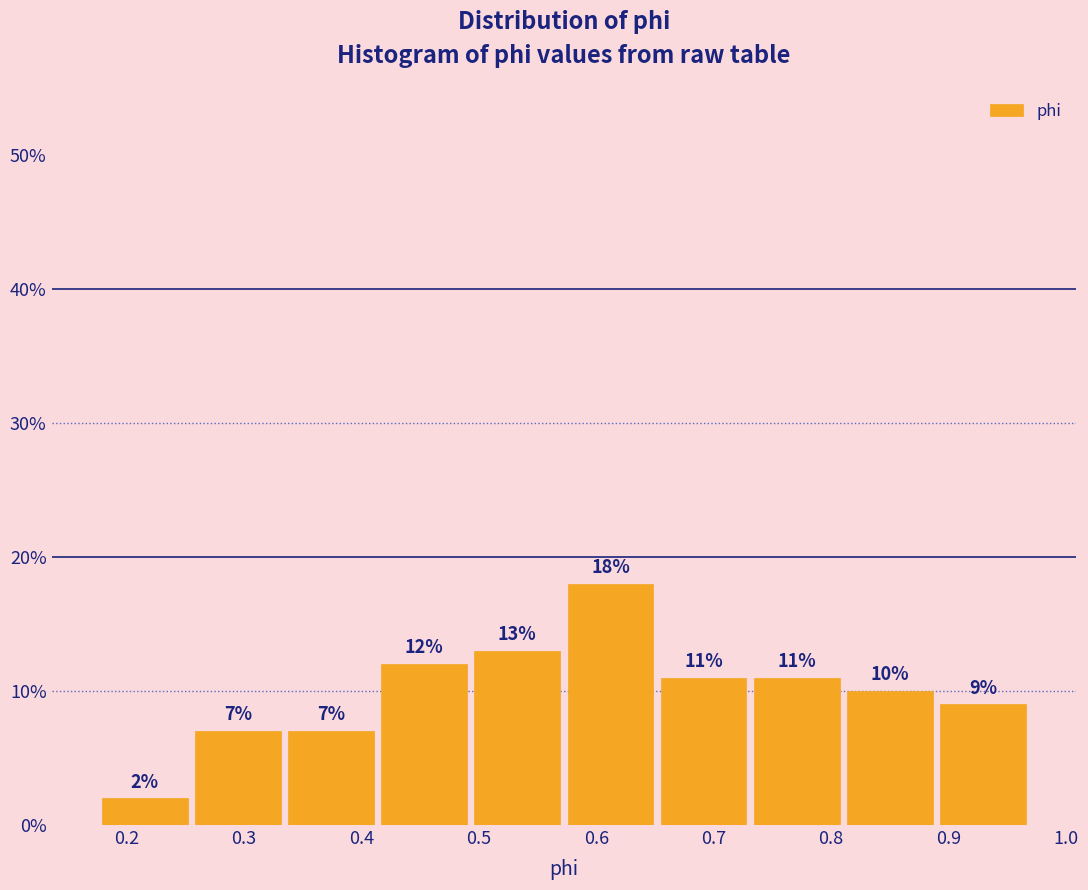

Reading left to right, list every bar in this chart as the range it spans on the x-axis followed by its height. The bar edges are not printed on the chart, so give them approximately, as read against the axis.

0.18 to 0.26: 2
0.26 to 0.33: 7
0.33 to 0.41: 7
0.41 to 0.49: 12
0.49 to 0.57: 13
0.57 to 0.65: 18
0.65 to 0.73: 11
0.73 to 0.81: 11
0.81 to 0.89: 10
0.89 to 0.97: 9